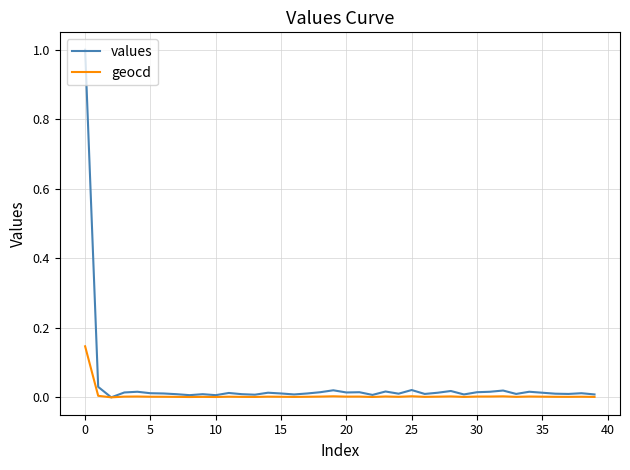

Which series has the widest spread of values?

values